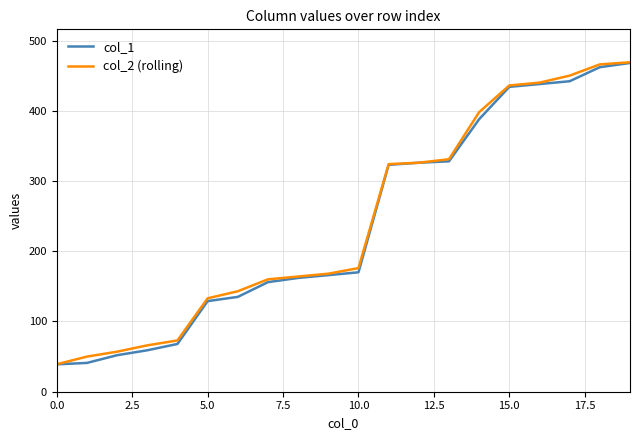

What is the maximum value shown in the chart?

469.0